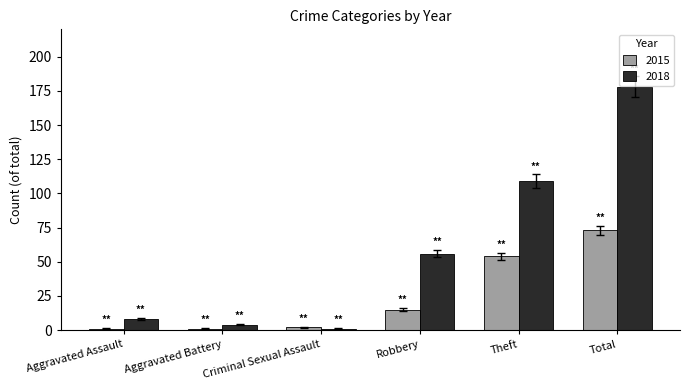

Count the number of categories in the chart.

6